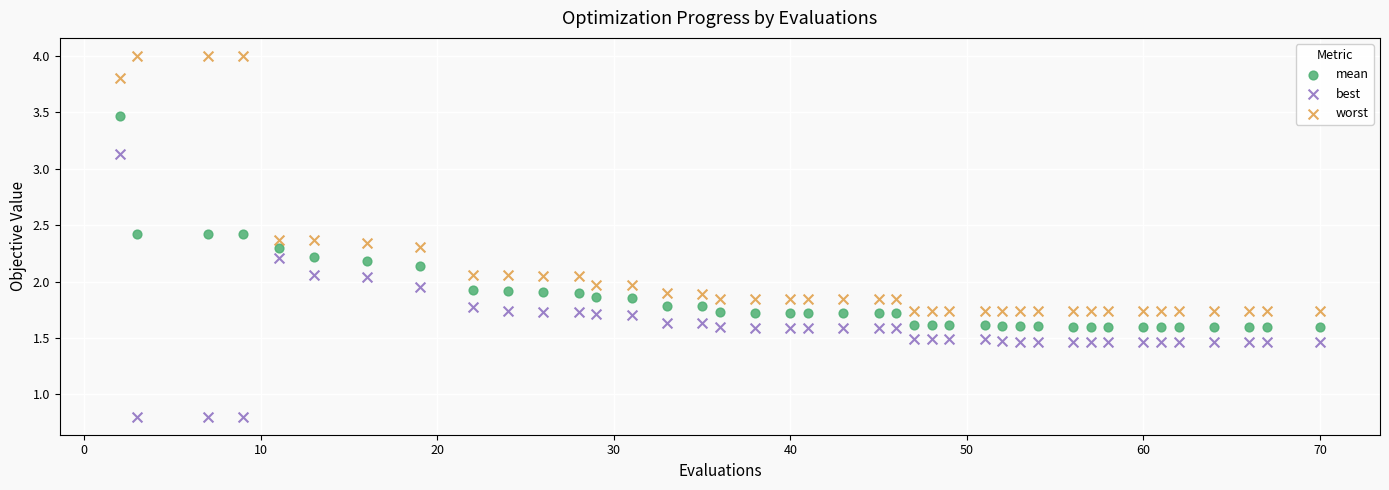

Which series has the largest Y range (max minus min)?

best